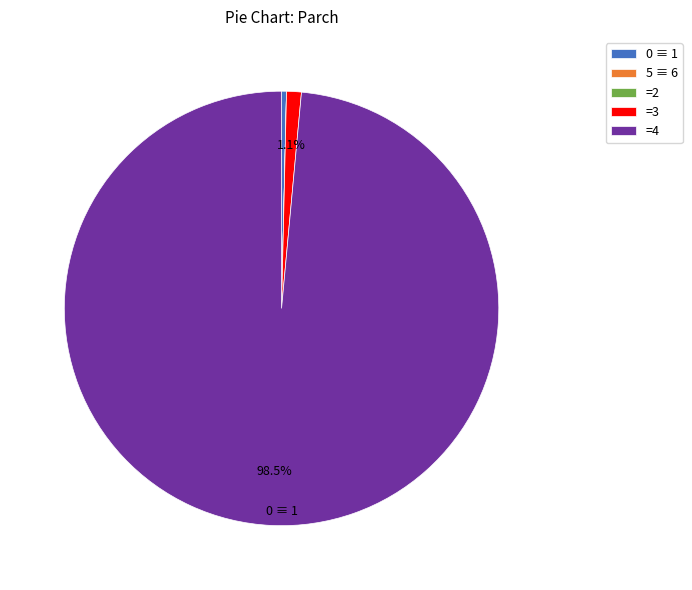

Between =3 and 0 ≡ 1, which is larger?

=3